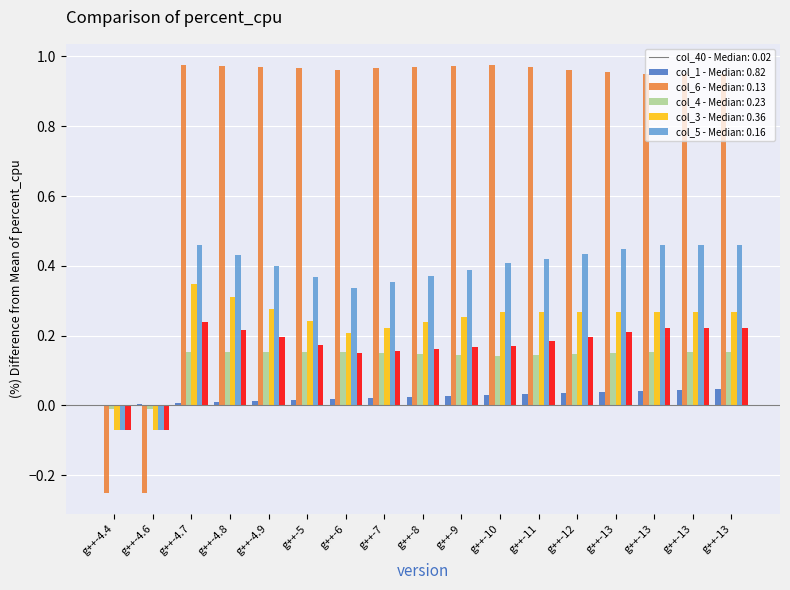

What is the label of the 12th bar from the left?

g++-11